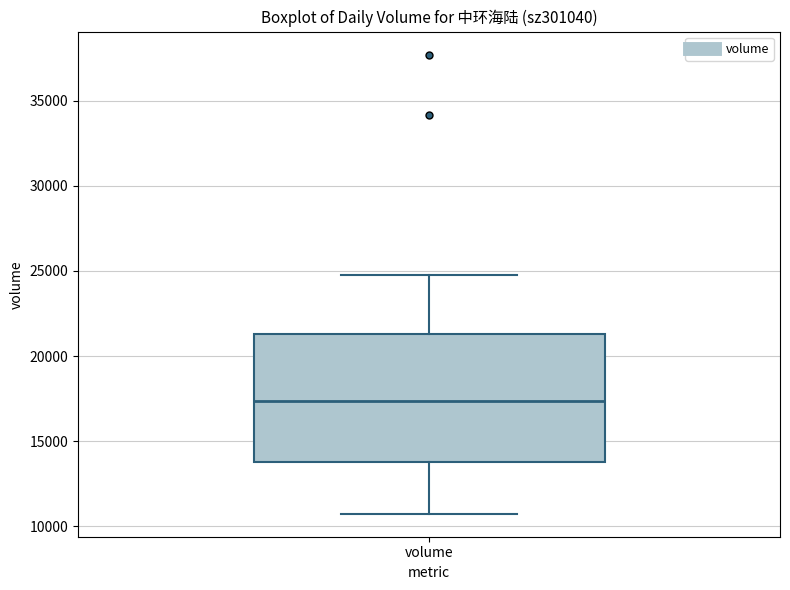

Transcribe this box plot: give where the median line is, the range the box spans, and where the two whiskers end, as read against the y-axis. The values are not printed on the chart, so give them approximately, as read against the axis.

median 17500, box 13500 to 21500, whiskers 10500 to 25000